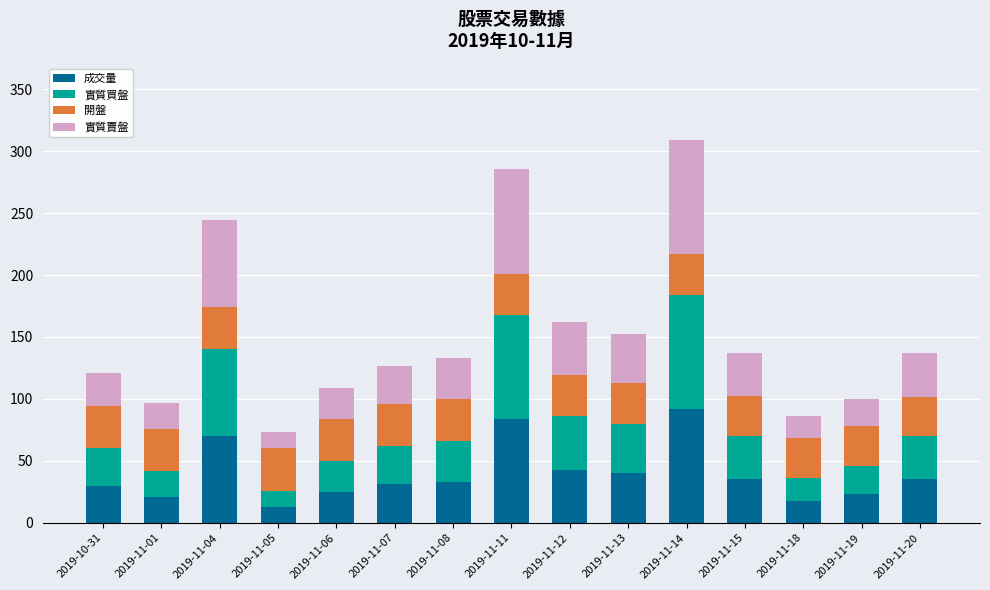

What is the average value of the 成交量 series?

39.5